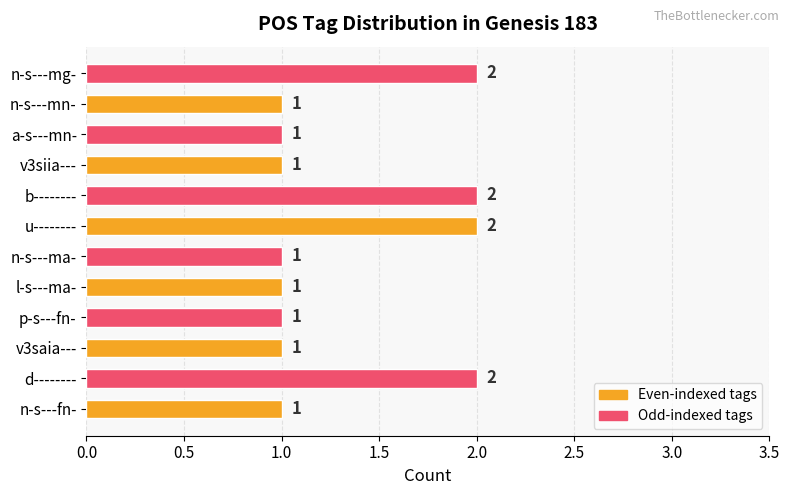

The value at l-s---ma- is 1. True or false?

True